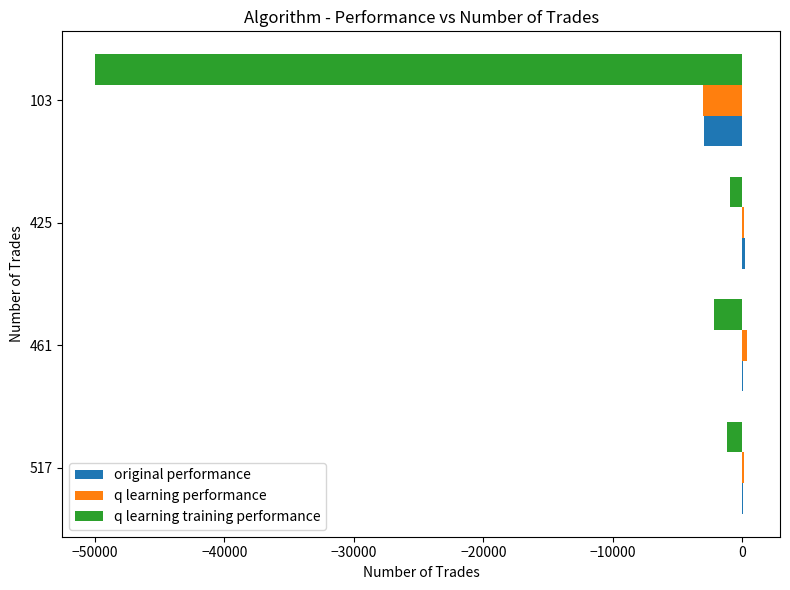

Between 517 and 103, which series saw the biggest shift?

q learning training performance